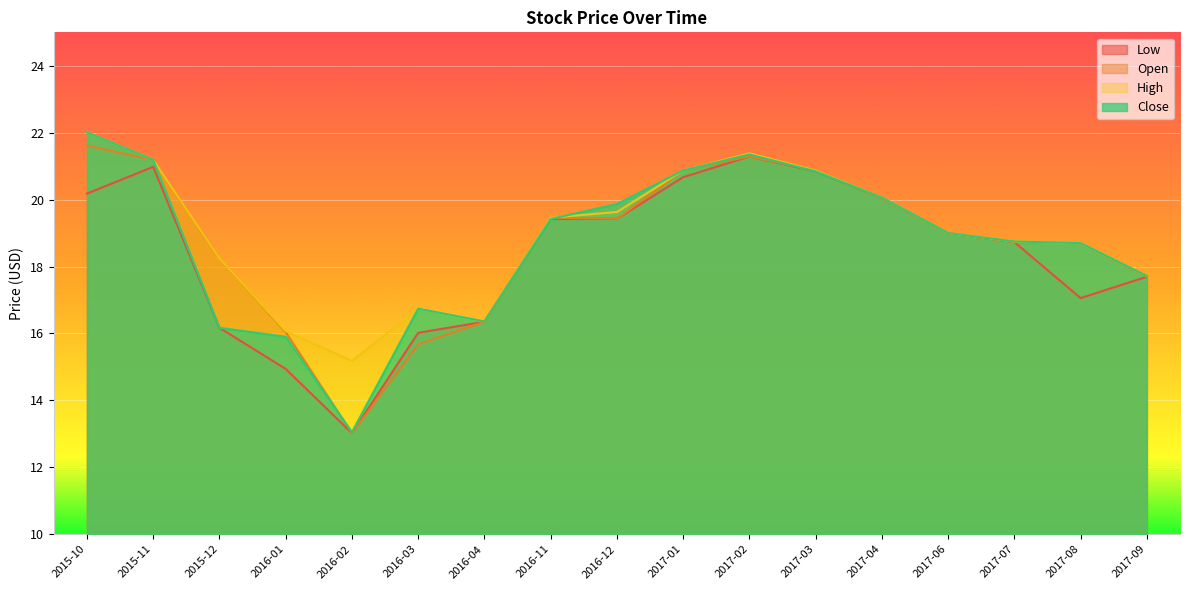

What is the spread (max minus min) of values at 2016-03?

1.1